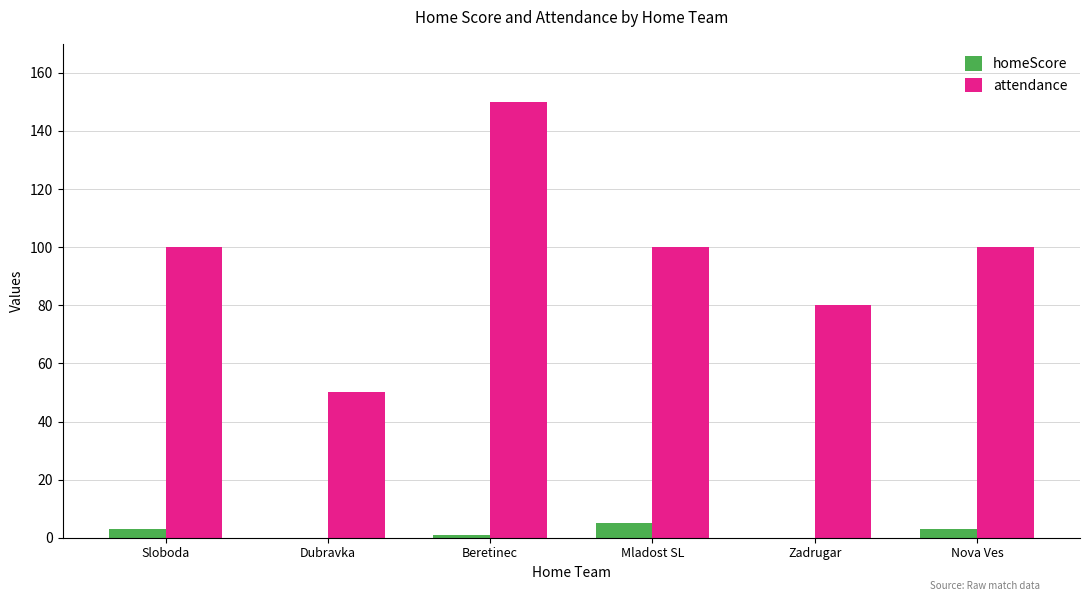

Reading left to right, extract all data points from this chart.

homeScore: 3	0	1	5	0	3
attendance: 100	50	150	100	80	100